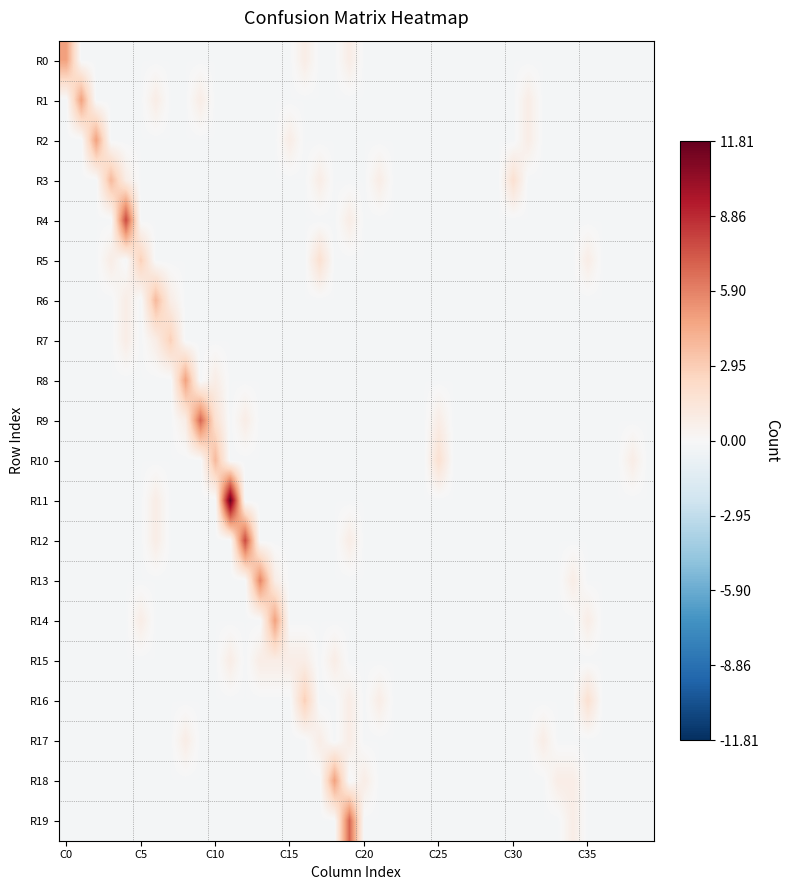

Which series has the largest range (max minus min)?

R11